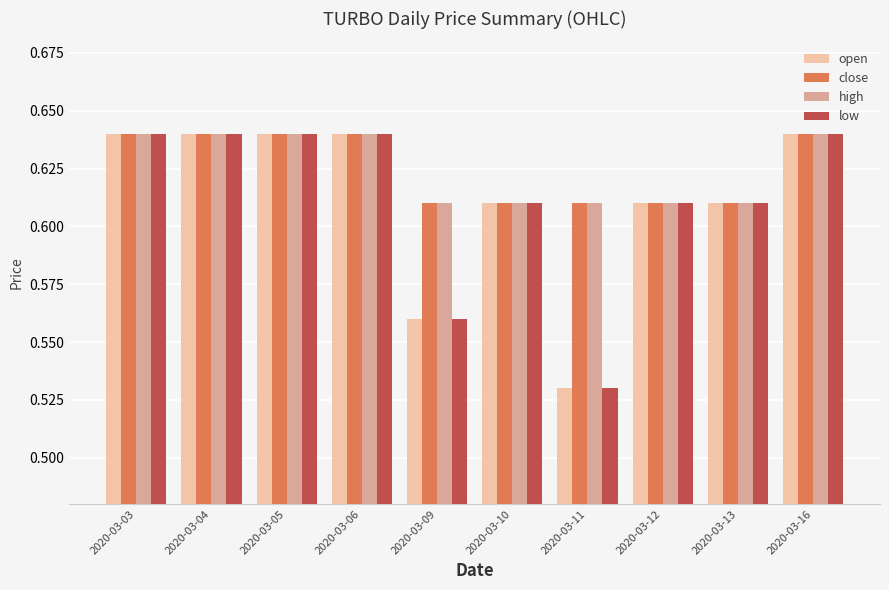

At how many categories does at least one series exceed 0?

10